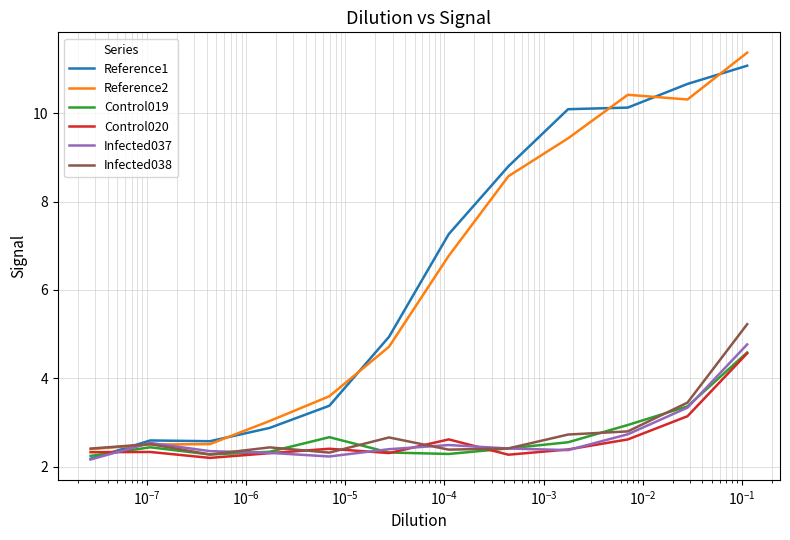

What is the difference between the maximum and minimum values in the Control020 series?

2.4